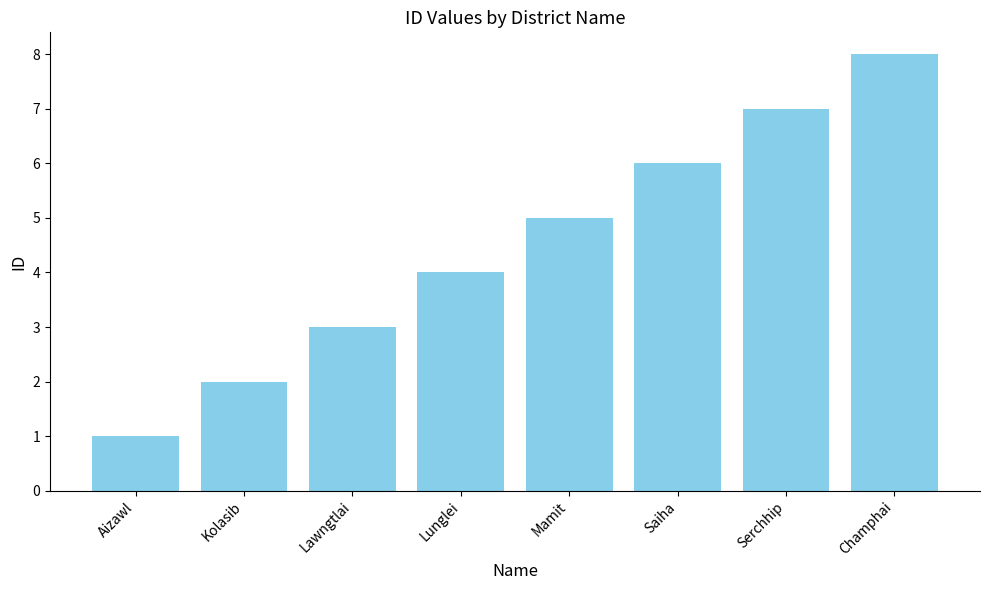

What is the approximate value at Lunglei?

4